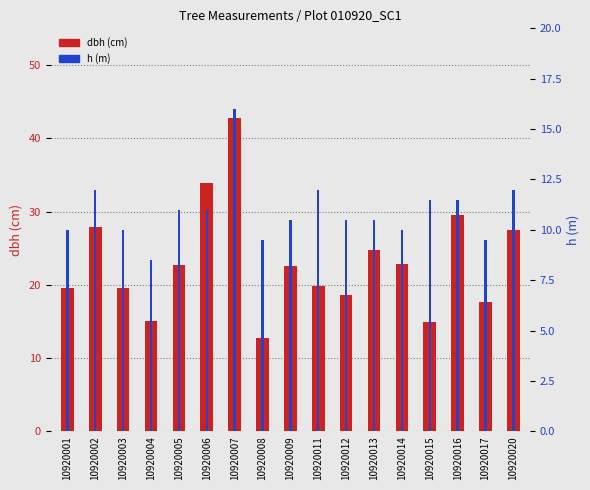

Reading right to left, list all the values displayed in this chart.

dbh (cm): 10920020=27.5	10920017=17.6	10920016=29.5	10920015=14.9	10920014=22.9	10920013=24.7	10920012=18.6	10920011=19.9	10920009=22.6	10920008=12.7	10920007=42.7	10920006=34.0	10920005=22.6	10920004=15.1	10920003=19.6	10920002=27.9	10920001=19.5
h (m): 10920020=12.0	10920017=9.5	10920016=11.5	10920015=11.5	10920014=10.0	10920013=10.5	10920012=10.5	10920011=12.0	10920009=10.5	10920008=9.5	10920007=16.0	10920006=11.0	10920005=11.0	10920004=8.5	10920003=10.0	10920002=12.0	10920001=10.0